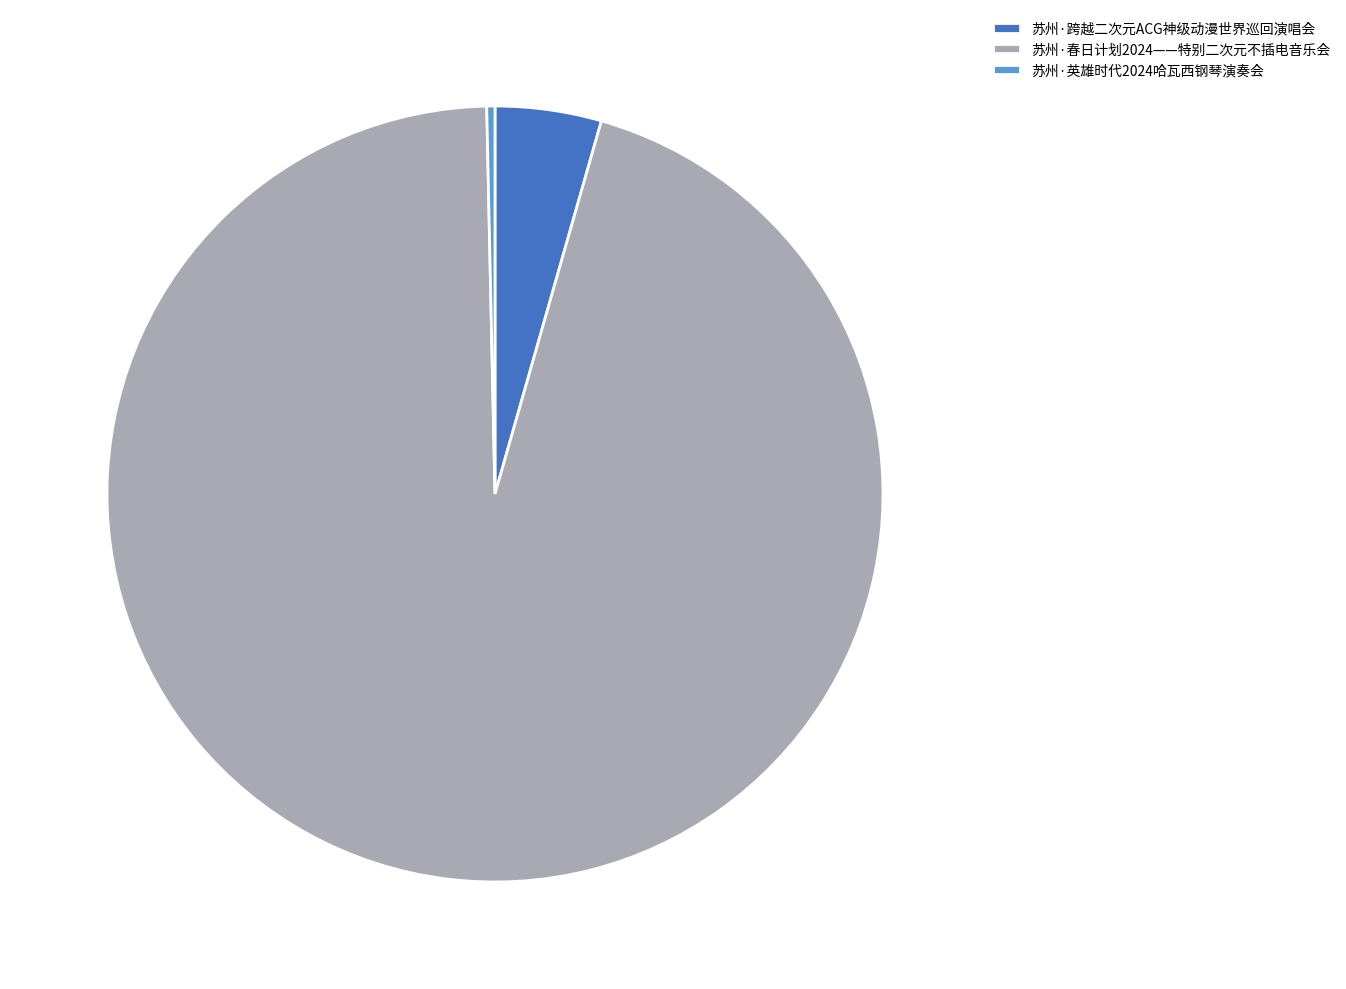

What is the majority slice?

苏州·春日计划2024——特别二次元不插电音乐会